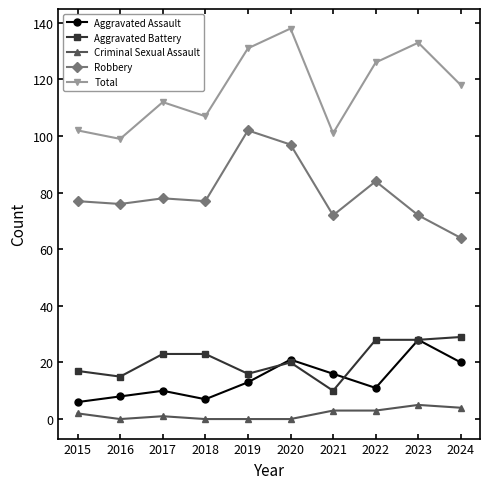

How many data points in Total are less than 118?

5